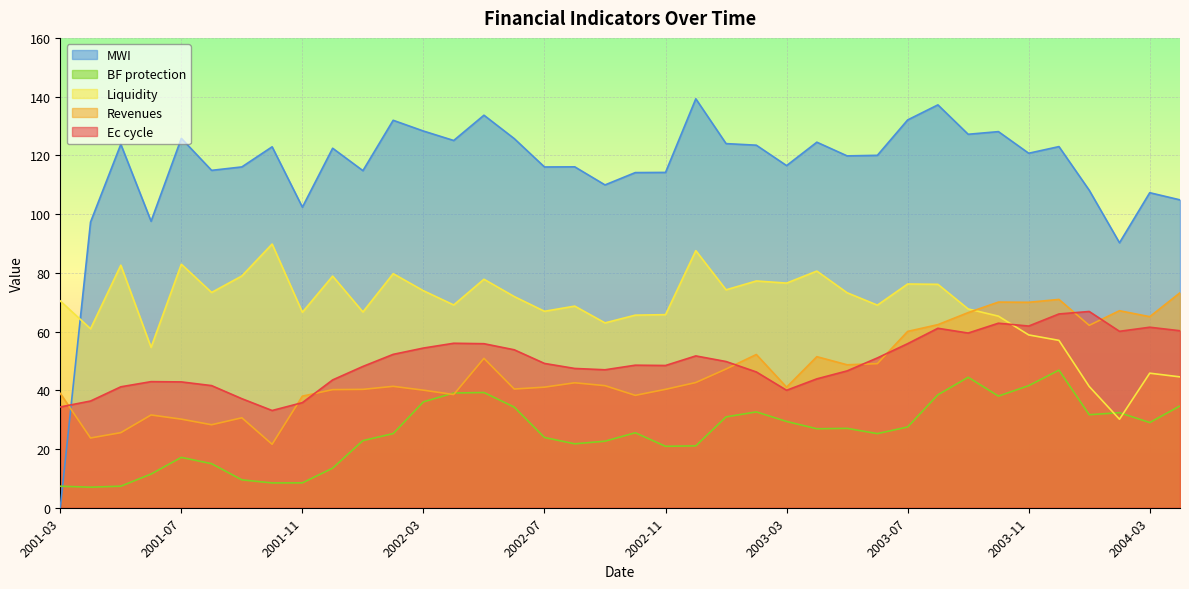

What is the difference between the maximum and minimum values in the Liquidity series?

59.6